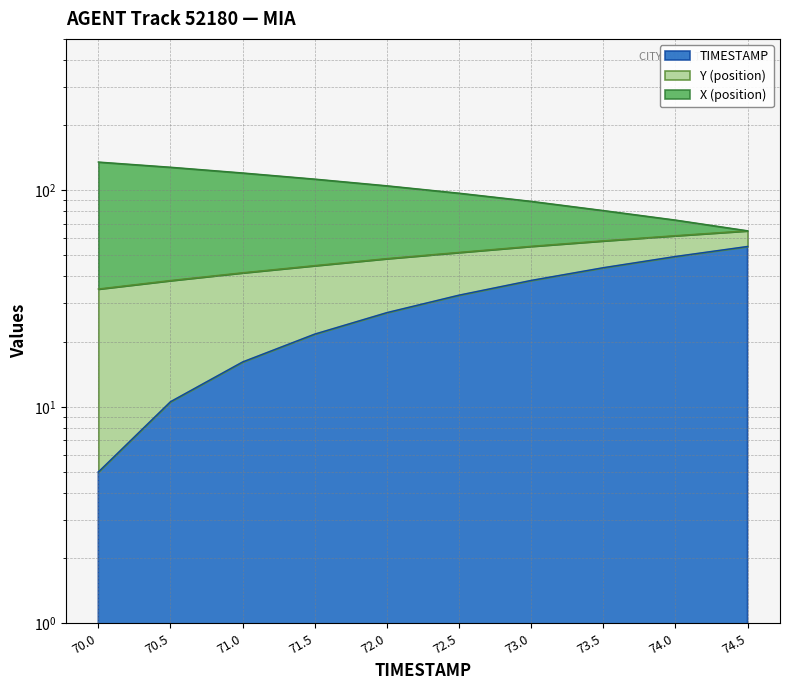

Rank the series at 71.0 from highest to lowest value.

X, TIMESTAMP_offset, Y